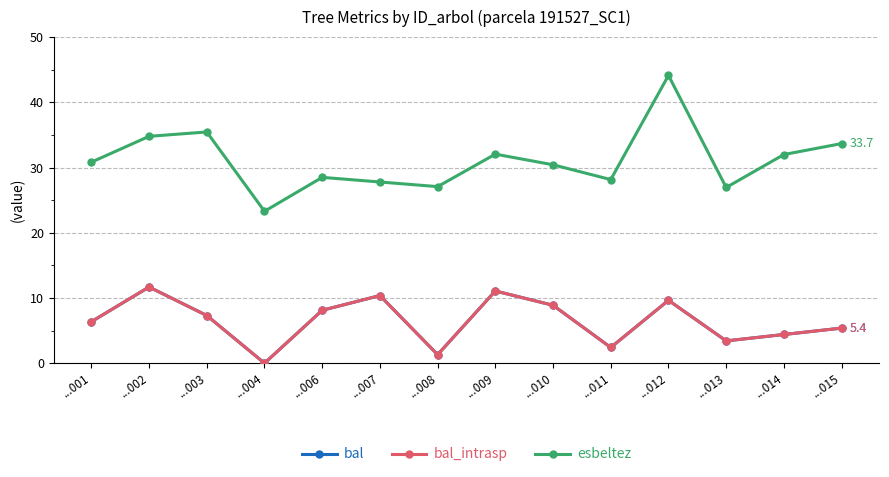

Is this an area chart (filled region under the line)?

No